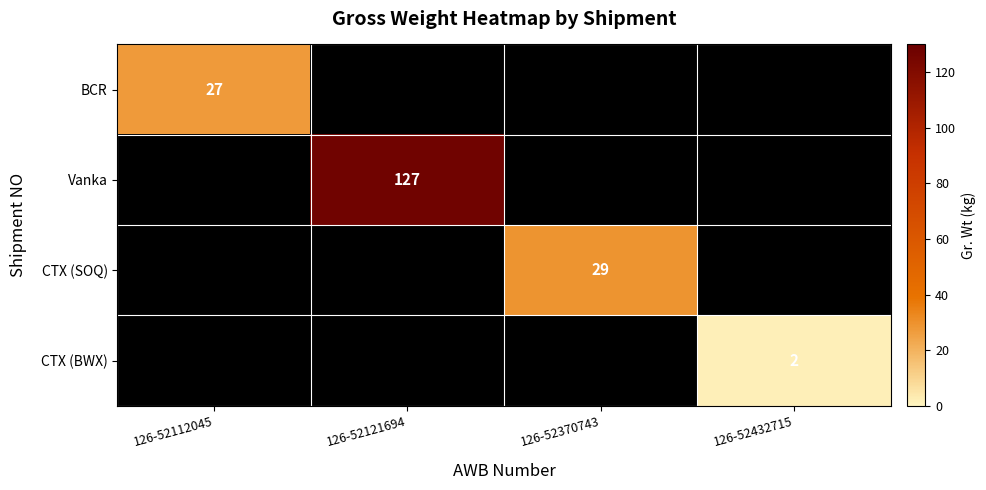

How many values in CTX (SOQ) are above zero?

1